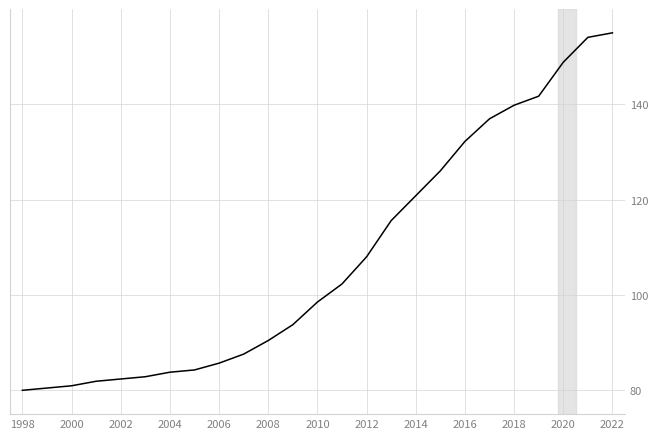

What is the greatest value displayed?

155.0